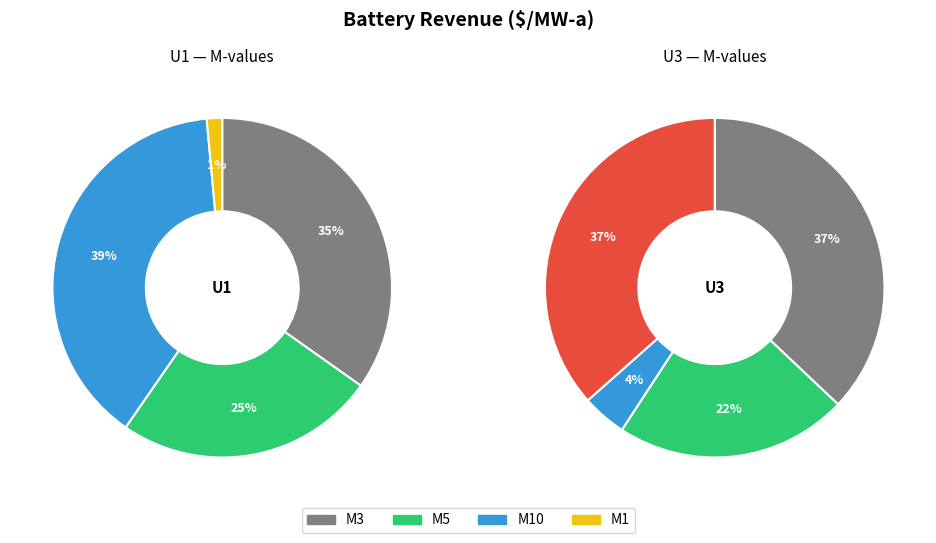

How much of the chart is everything except M5?

75.2%